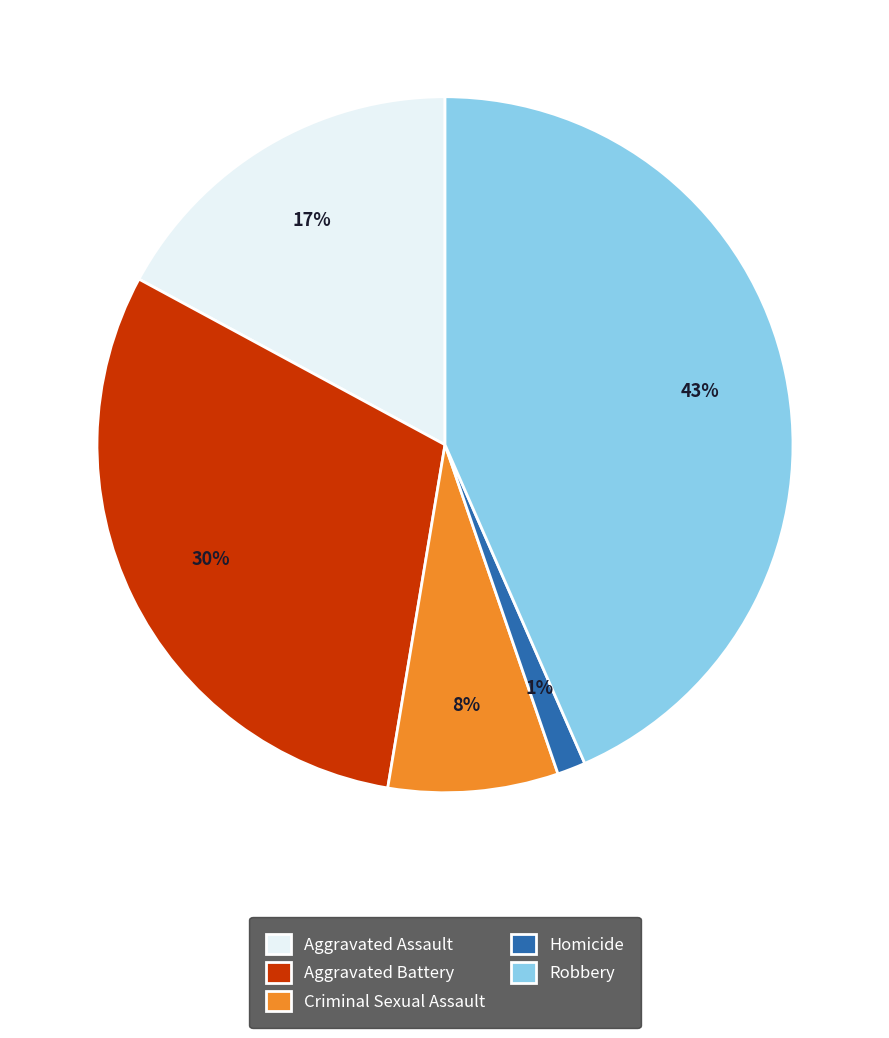

To the nearest percent, what is the difference between the Robbery and Homicide slice percentages?

42%